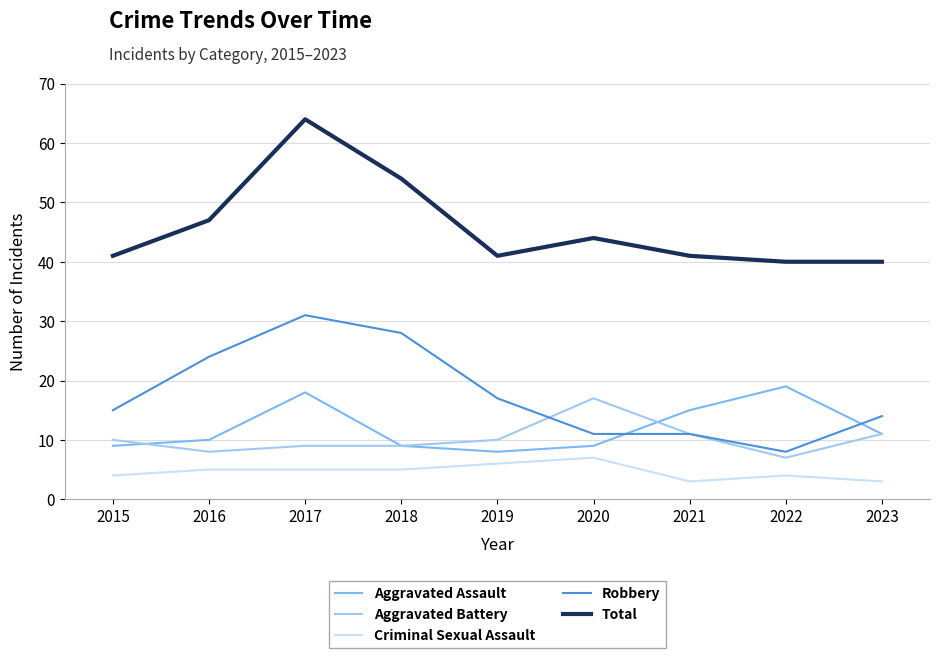

At which category is the sum across all series the highest?

2017